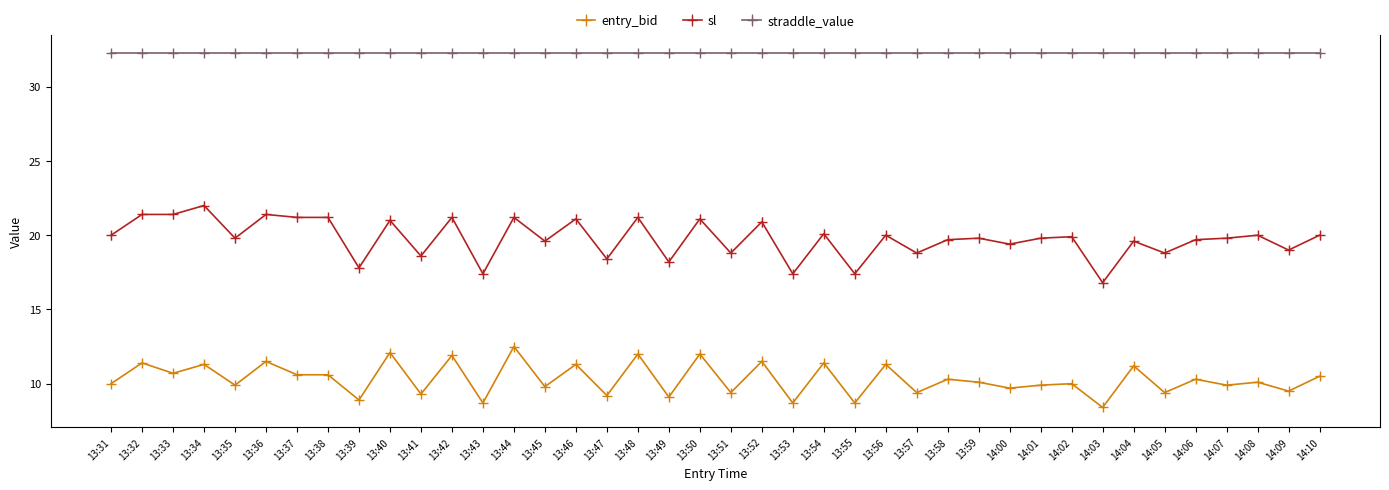

How many lines are shown in the chart?

3